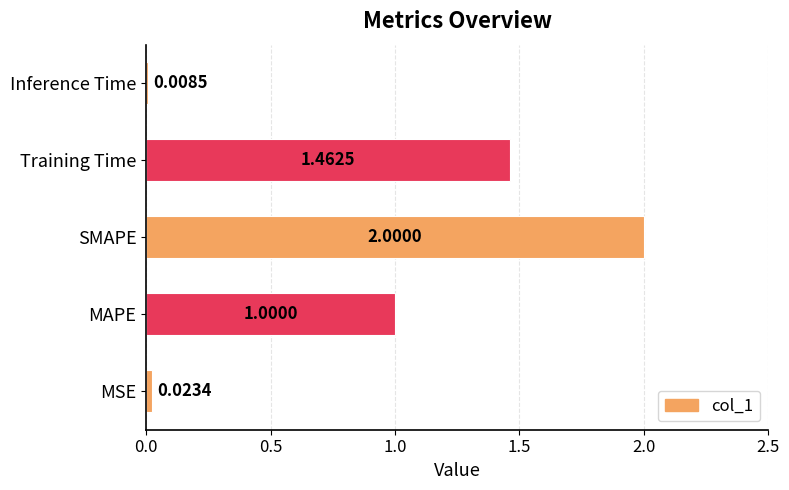

List the labels in order of value, largest first.

SMAPE, Training Time, MAPE, MSE, Inference Time